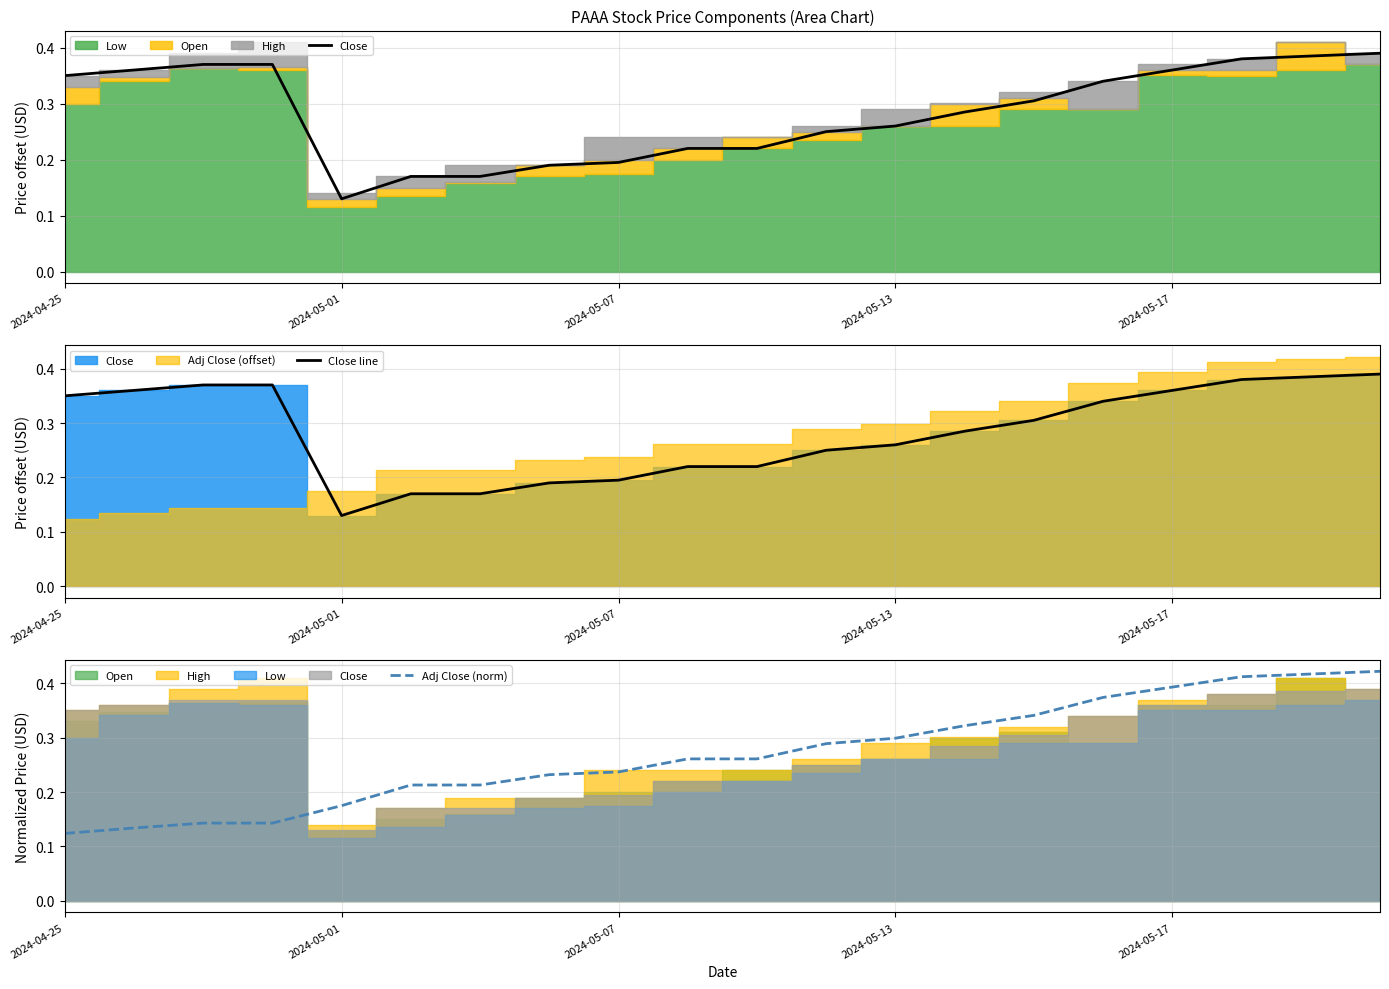

How many intersections are there between Adj Close (norm) and Close line?

1